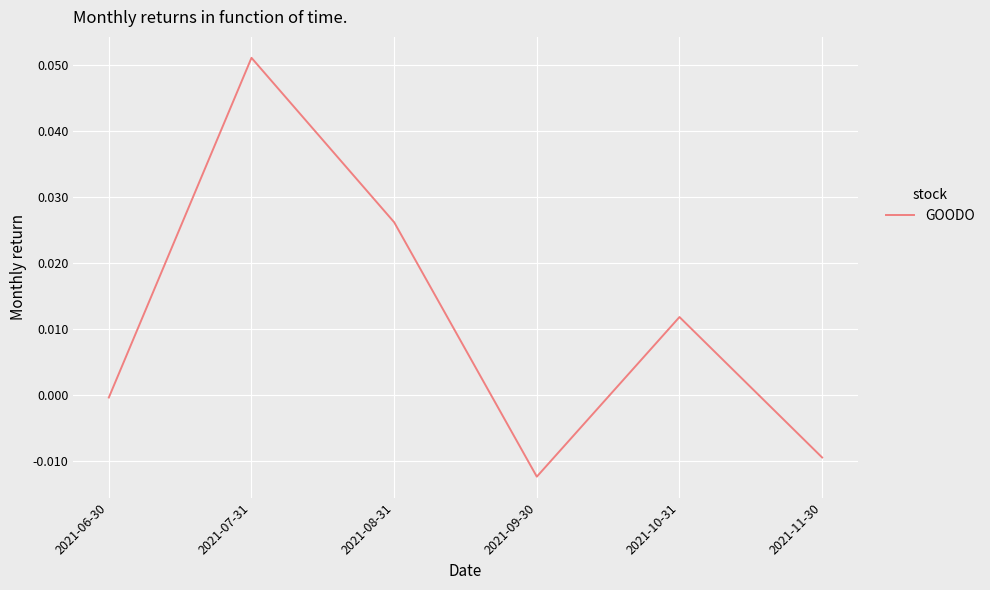

How many interior local peaks (higher than both neighbors) does the data have?

2